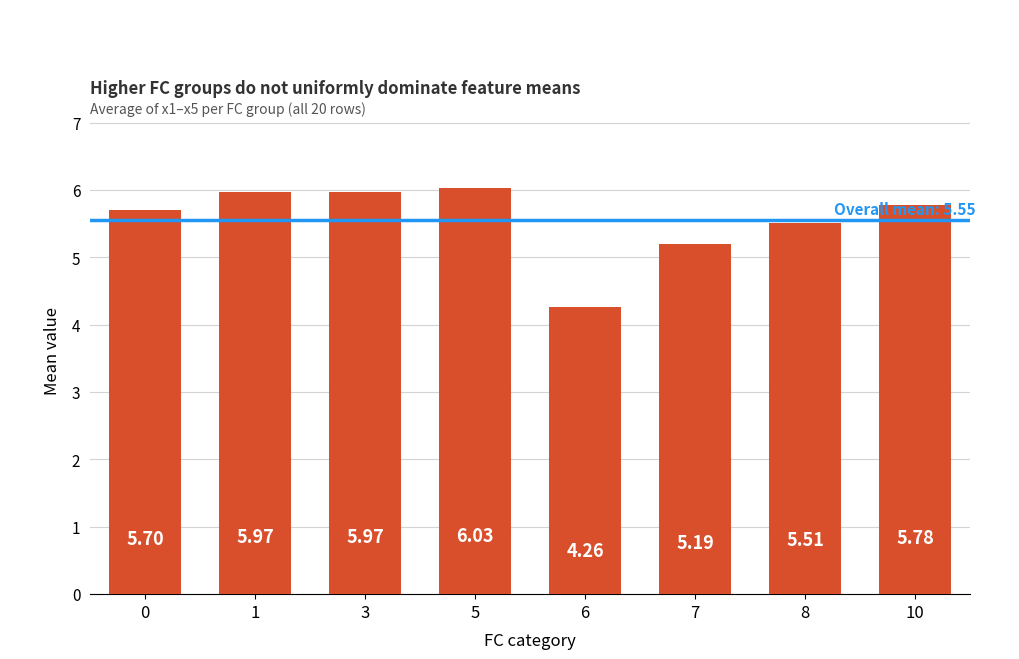

What is the ratio of the value at 7 to the value at 8?

0.9